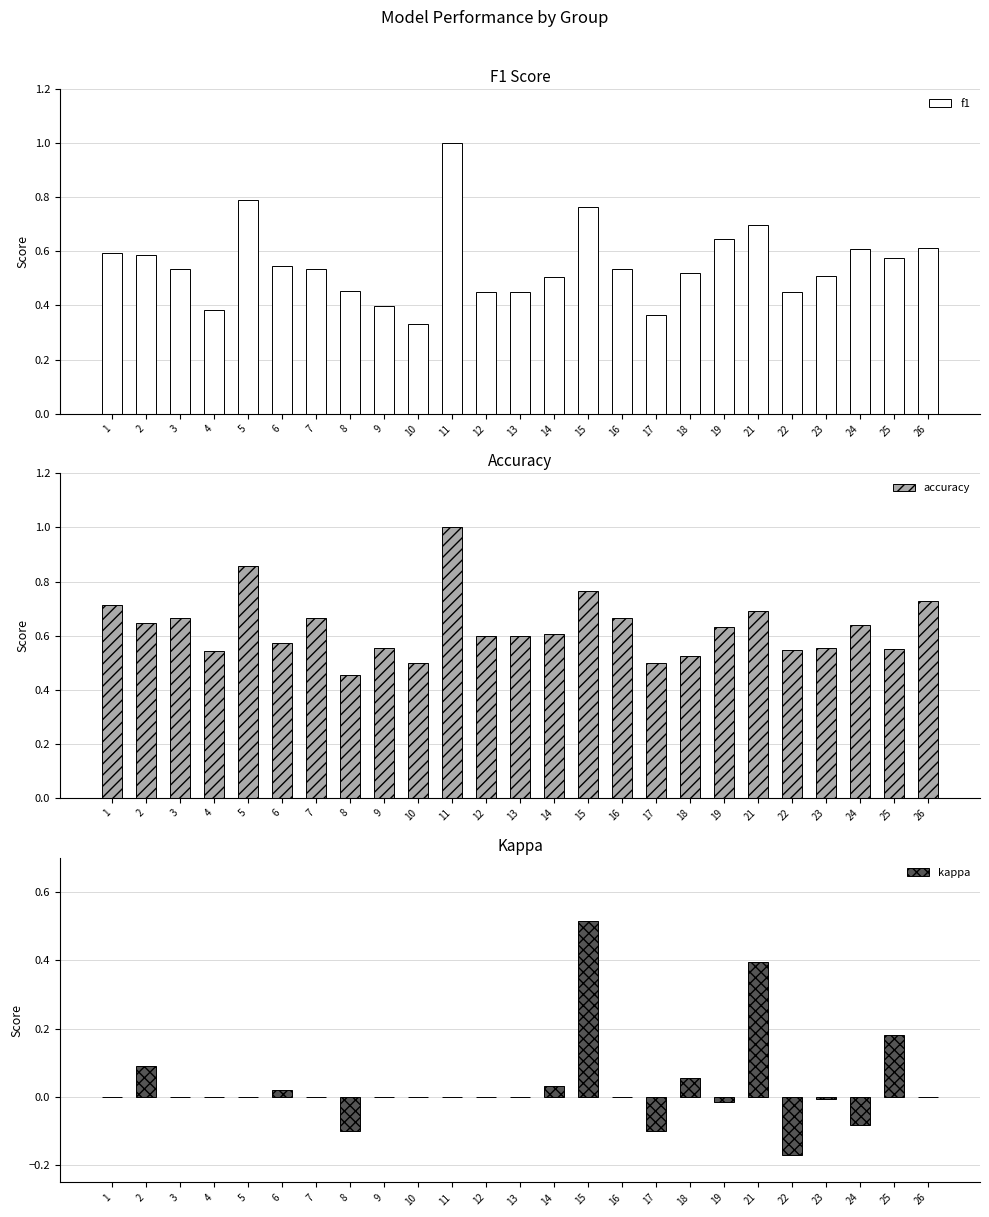

Reading left to right, what are all the values shown in this chart?

f1: 1=0.6	2=0.6	3=0.5	4=0.4	5=0.8	6=0.5	7=0.5	8=0.5	9=0.4	10=0.3	11=1.0	12=0.5	13=0.5	14=0.5	15=0.8	16=0.5	17=0.4	18=0.5	19=0.6	21=0.7	22=0.4	23=0.5	24=0.6	25=0.6	26=0.6
accuracy: 1=0.7	2=0.6	3=0.7	4=0.5	5=0.9	6=0.6	7=0.7	8=0.5	9=0.6	10=0.5	11=1.0	12=0.6	13=0.6	14=0.6	15=0.8	16=0.7	17=0.5	18=0.5	19=0.6	21=0.7	22=0.5	23=0.6	24=0.6	25=0.6	26=0.7
kappa: 1=0.0	2=0.1	3=0.0	4=0.0	5=0.0	6=0.0	7=0.0	8=-0.1	9=0.0	10=0.0	11=0.0	12=0.0	13=0.0	14=0.0	15=0.5	16=0.0	17=-0.1	18=0.1	19=-0.0	21=0.4	22=-0.2	23=-0.0	24=-0.1	25=0.2	26=0.0